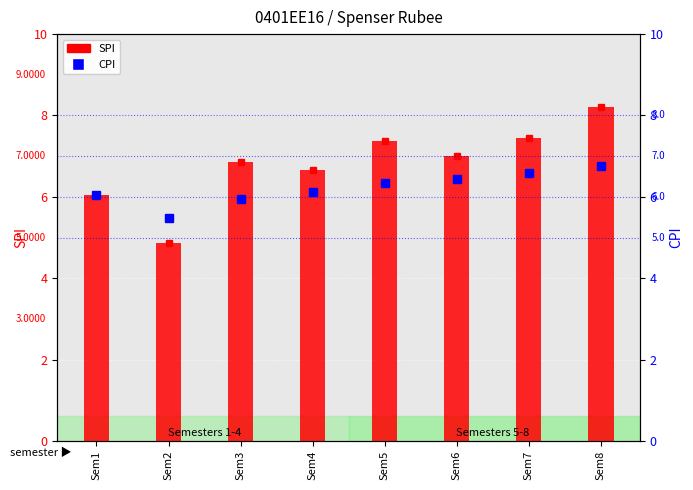

How many categories are shown in the chart?

8